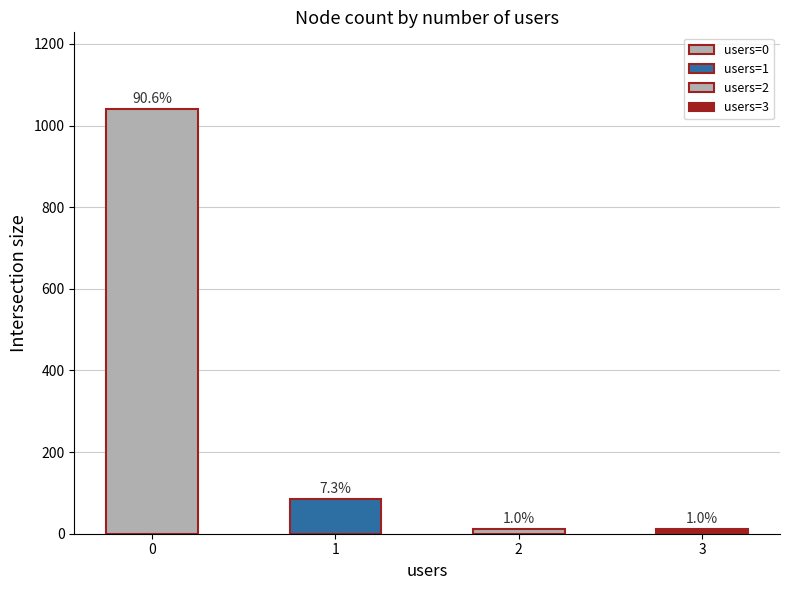

How many bars are there in total?

4